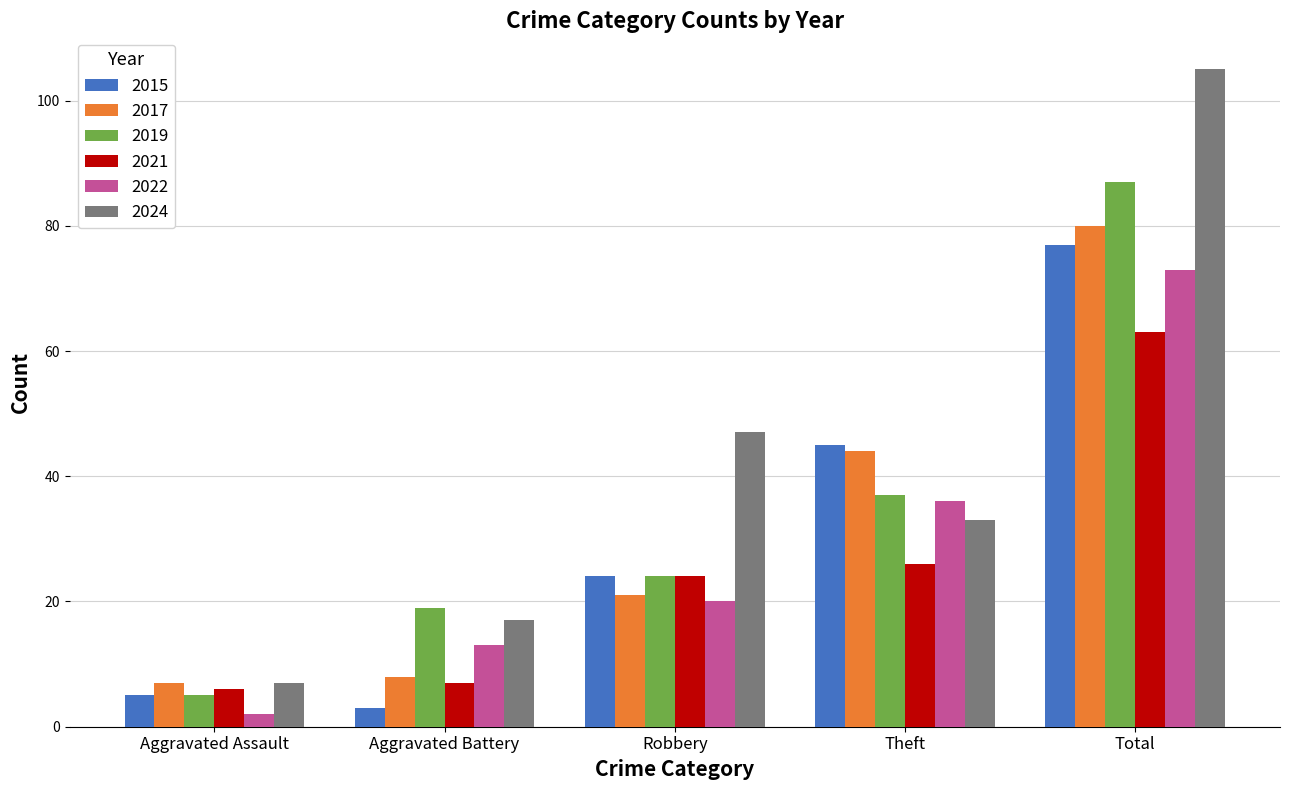

How many data points in 2021 are less than 24?

2